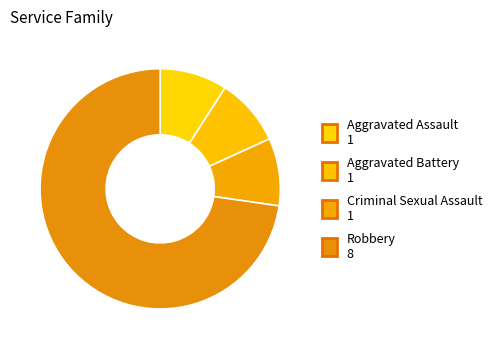

Count the number of slices in the pie.

4